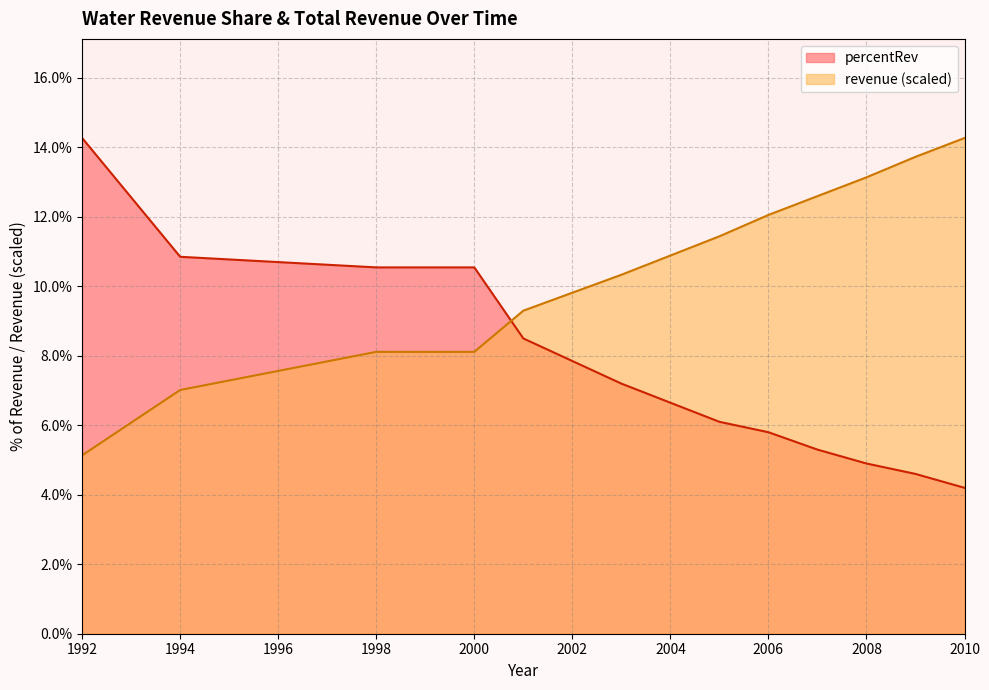

Rank the series by their maximum value, from lowest to highest.

percentRev, revenue